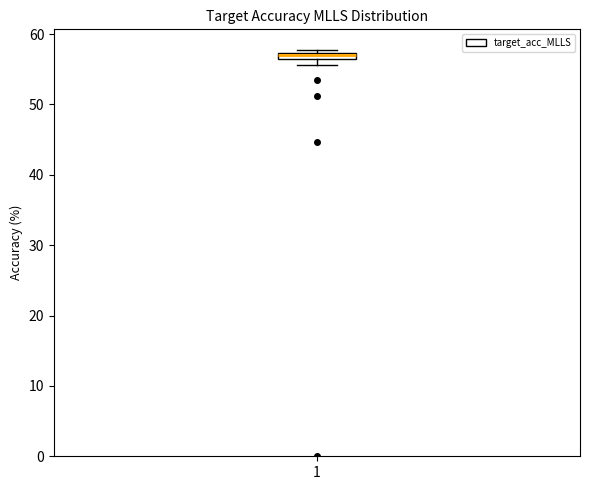

Where is the upper edge of the box at x = 1 on the y-axis? The values are not printed on the chart, so give them approximately, as read against the axis.

57